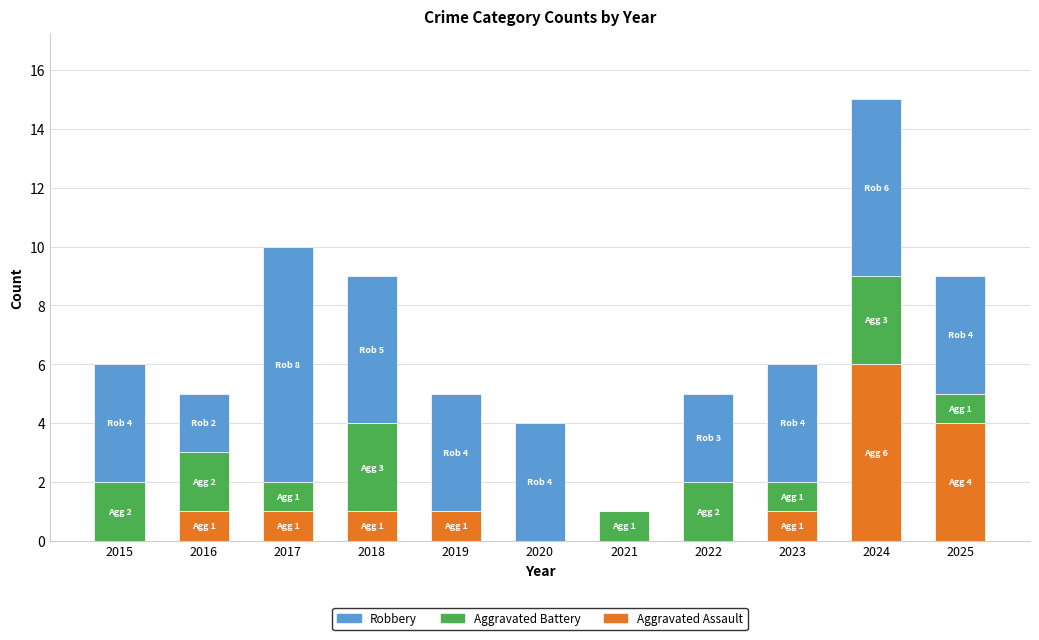

At which category is the sum across all series the highest?

2024